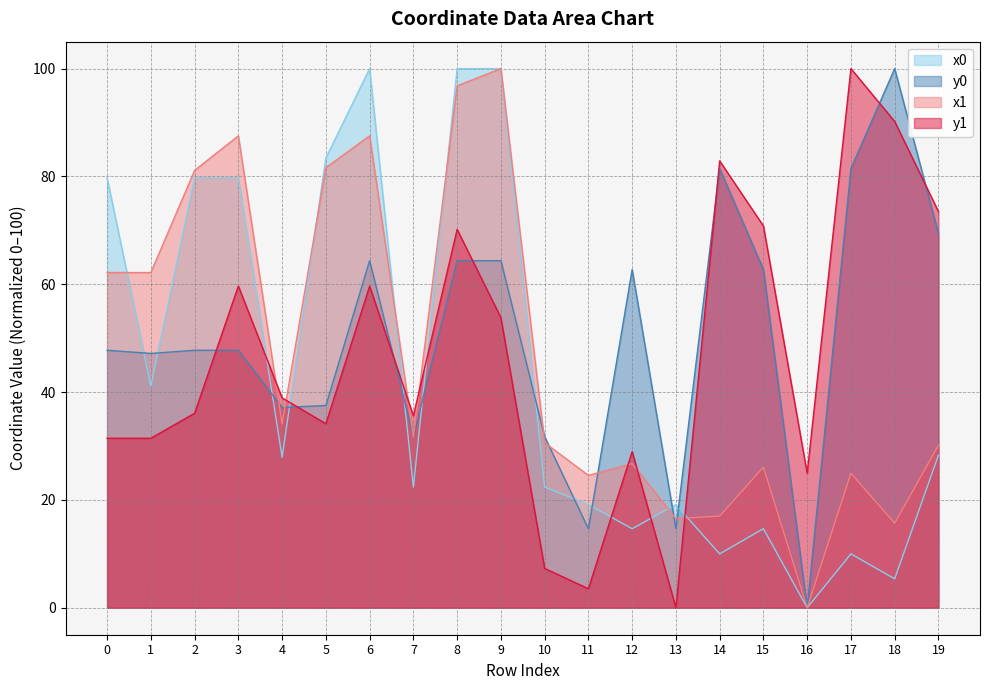

What value does the y1 series have at 12?

29.0